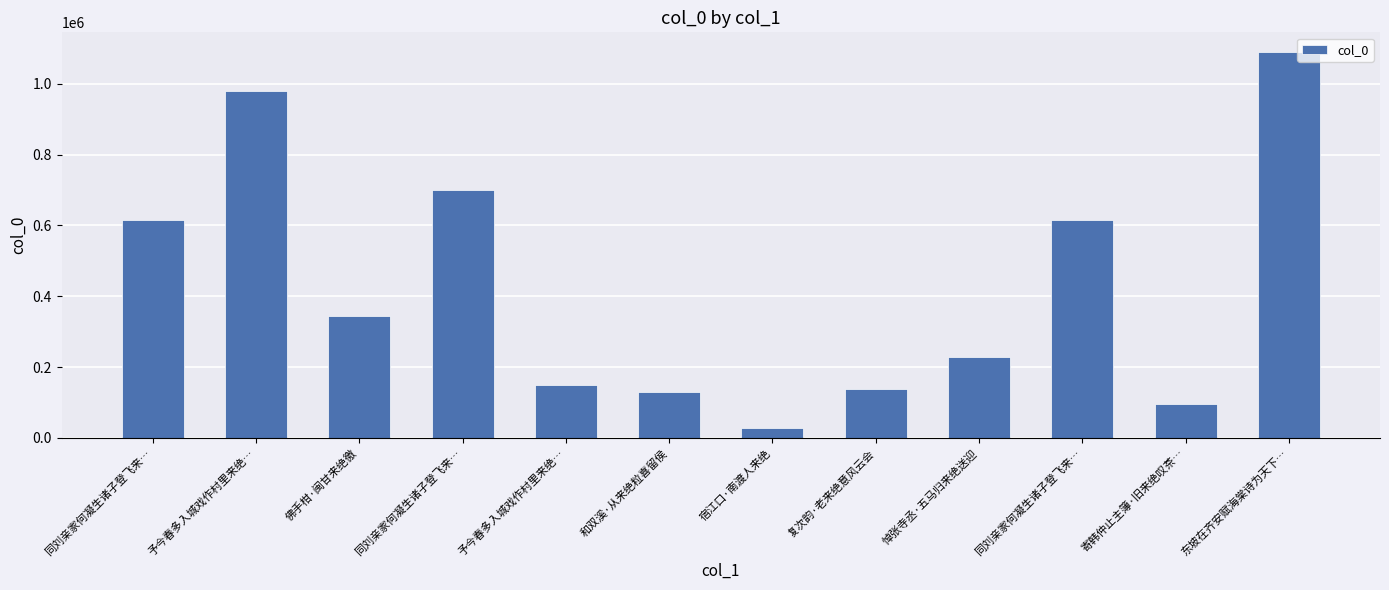

What is the difference between the second highest and minimum values?

952566